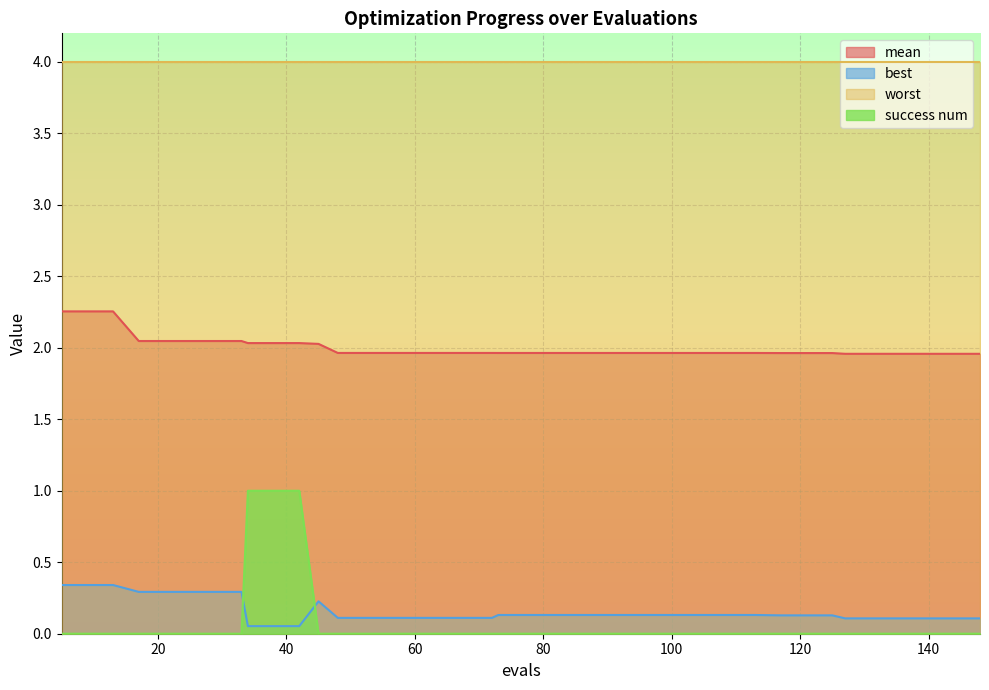

What is the highest value of the best series?

0.3